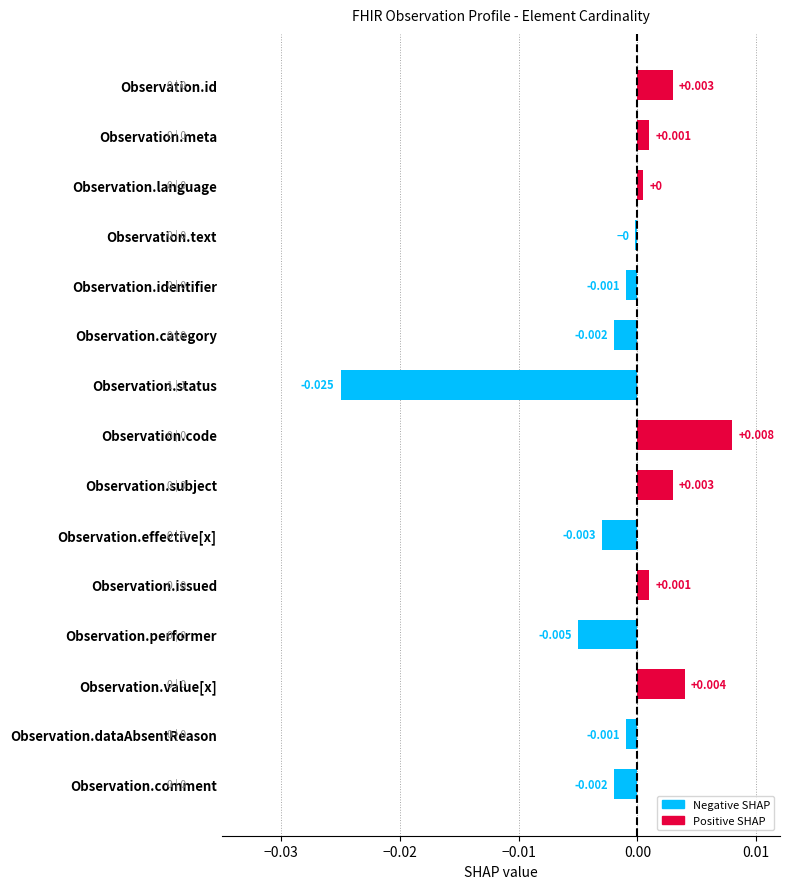

Which category has the lowest value across all series?

Observation.status